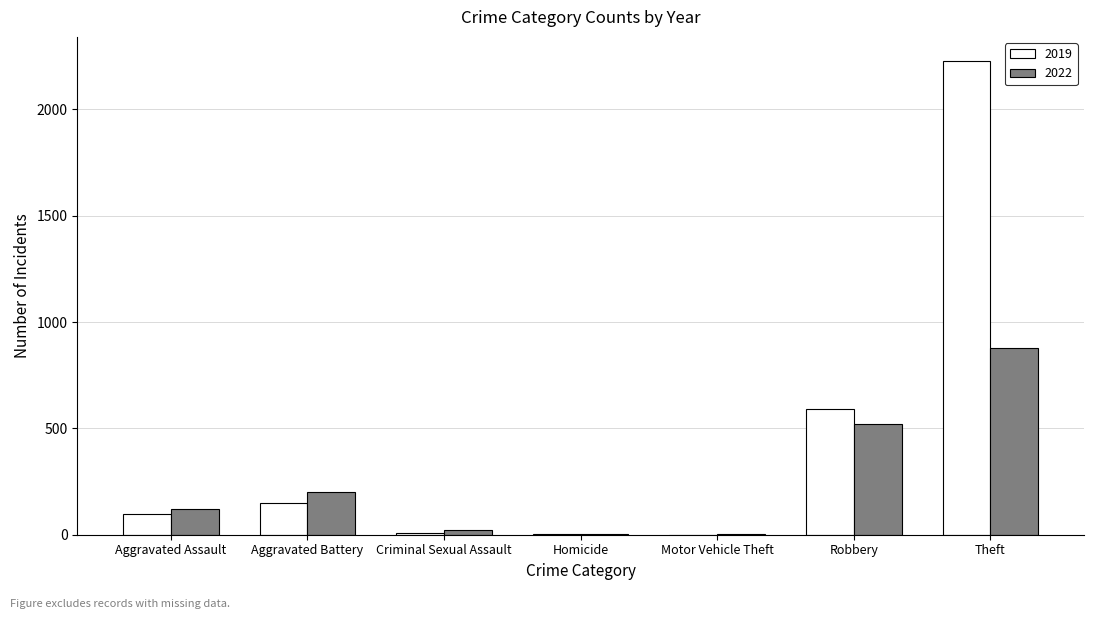

What is the maximum value shown in the chart?

2230